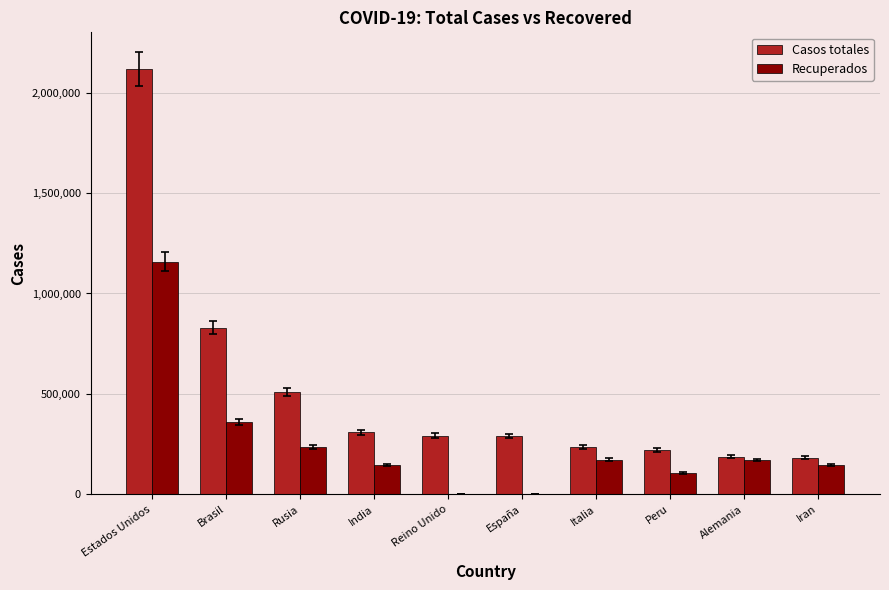

What is the sum of all Casos totales values?

5177919